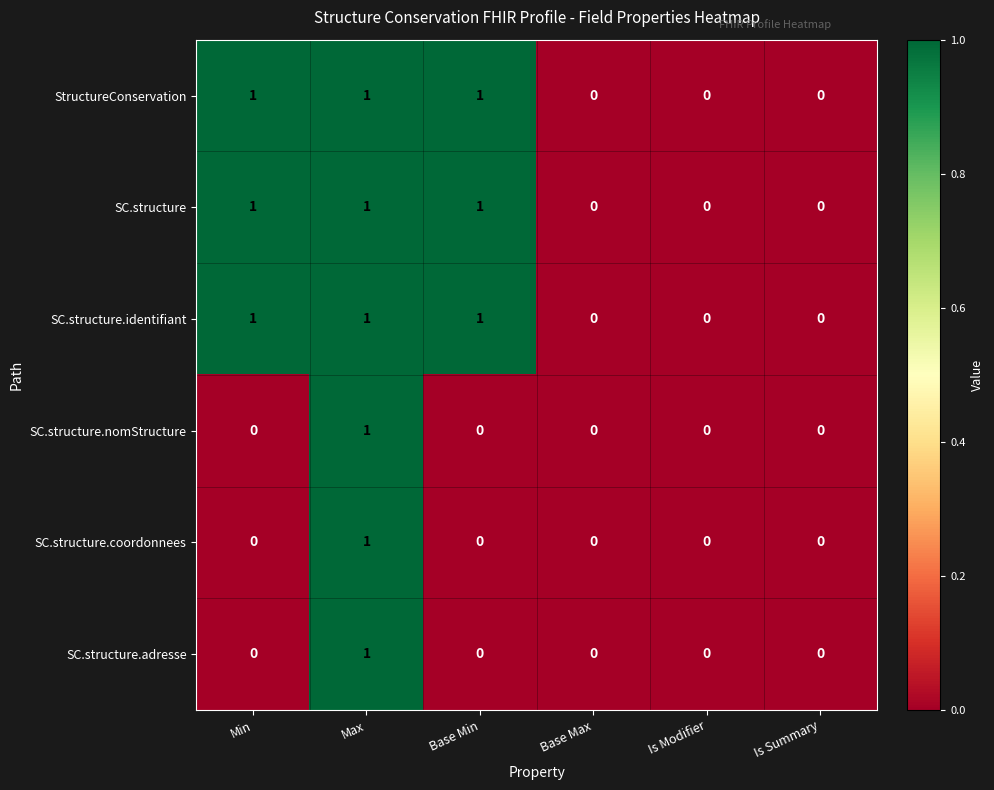

Is the value of SC.structure.adresse at Max greater than the value of SC.structure.nomStructure at Min?

Yes